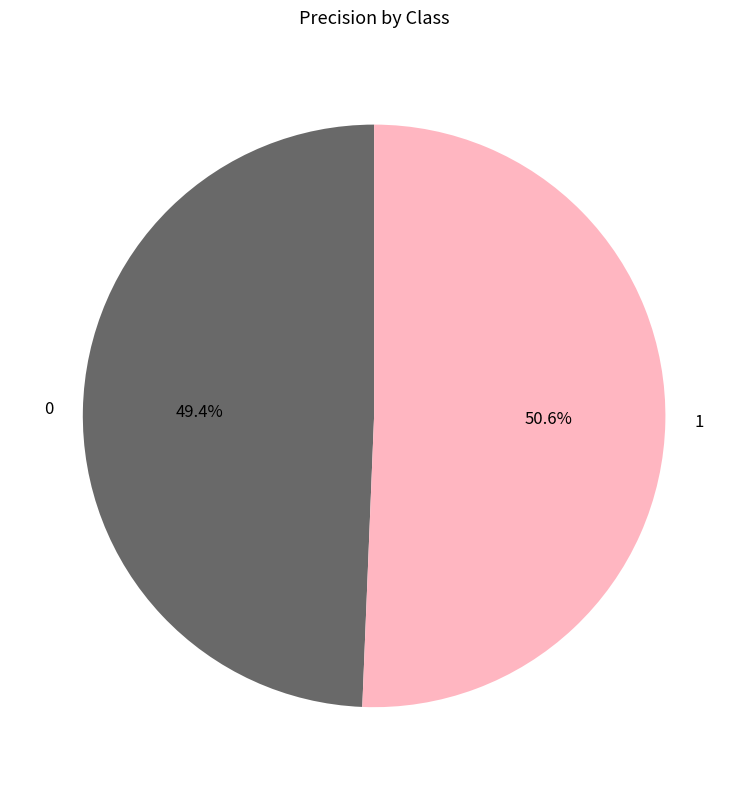

Rank the categories by value from lowest to highest.

0, 1